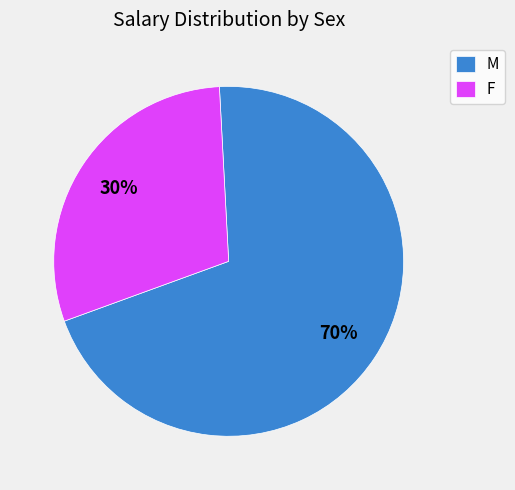

Is it true that F is 30% of the pie?

True